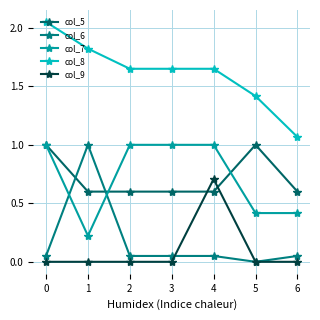

How many categories are shown in the chart?

7